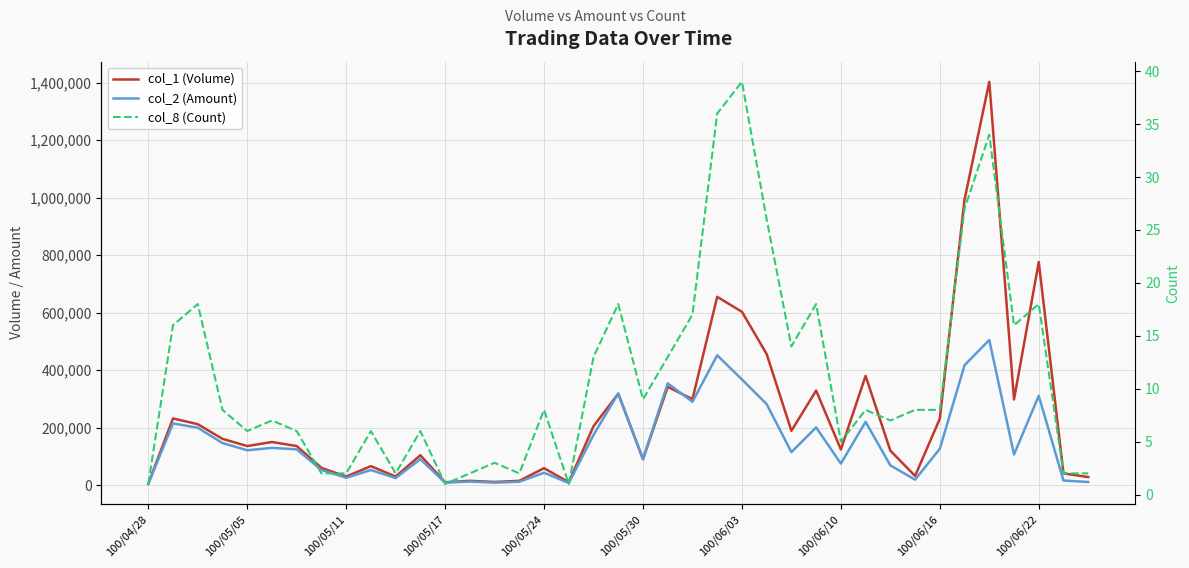

True or false: col_2 (Amount) and col_8 (Count) intersect in this chart.

False